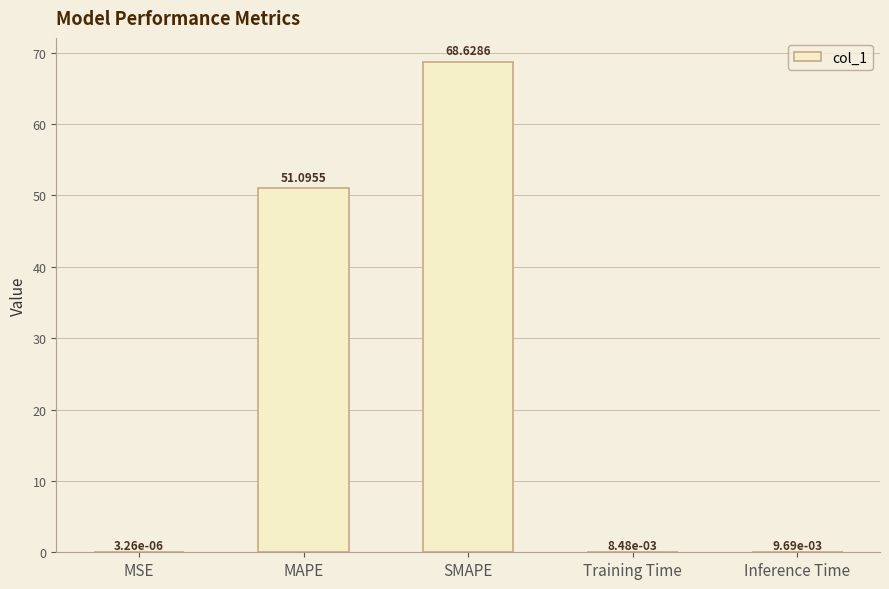

Between Training Time and SMAPE, which is larger?

SMAPE